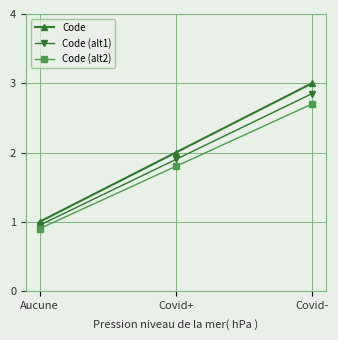

What is the difference between the highest and lowest values at Covid-?

0.3